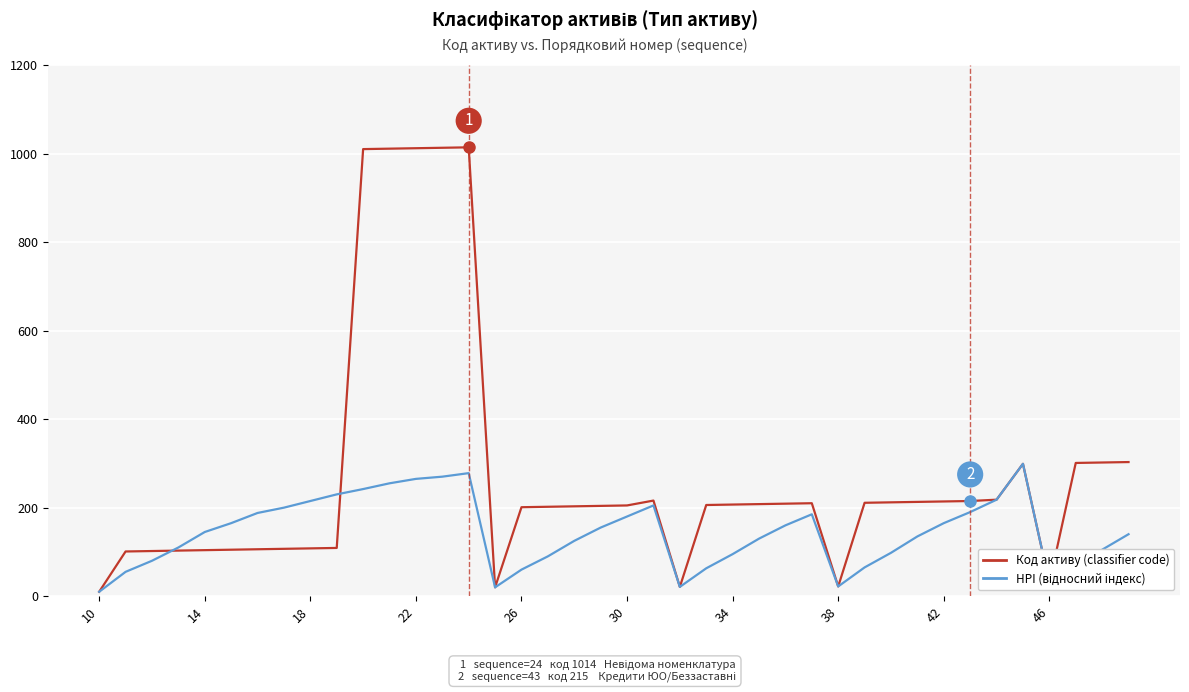

Which series has the largest total across all categories?

Код активу (classifier code)